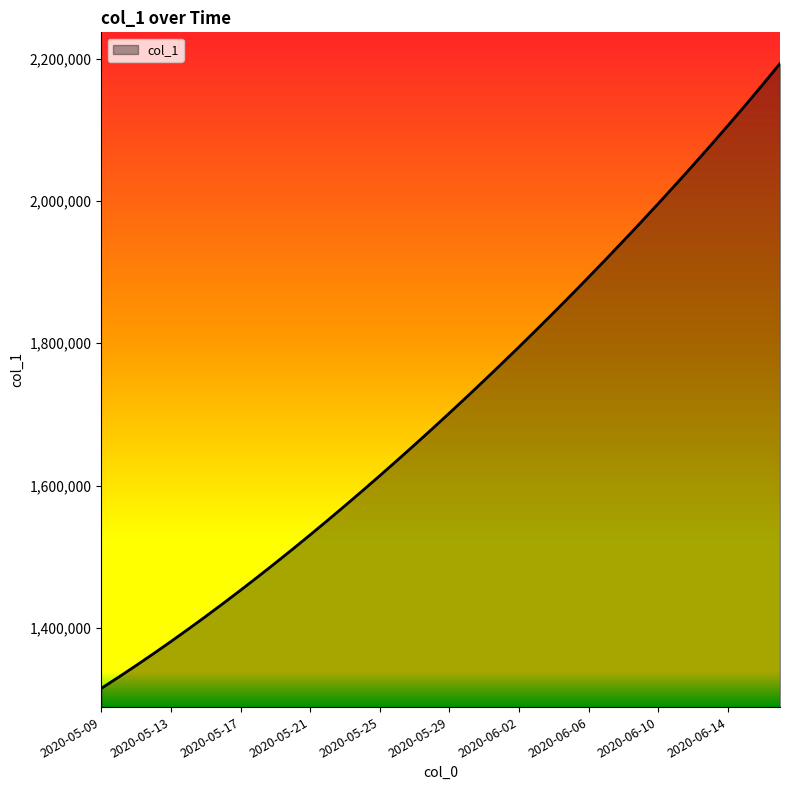

Reading right to left, extract all data points from this chart.

2193007.8	2163292.5	2134196.8	2105655.8	2077617.5	2050040.8	2022892.2	1996146.0	1969781.4	1943780.6	1918129.5	1892816.2	1867832.5	1843172.0	1818831.0	1794806.8	1771098.0	1747703.8	1724622.9	1701853.6	1679393.9	1657240.6	1635391.5	1613845.5	1592604.1	1571671.5	1551053.9	1530759.4	1510796.2	1491172.1	1471894.0	1452968.0	1434398.8	1416195.4	1398365.8	1380917.0	1363857.9	1347197.2	1330941.6	1315099.0